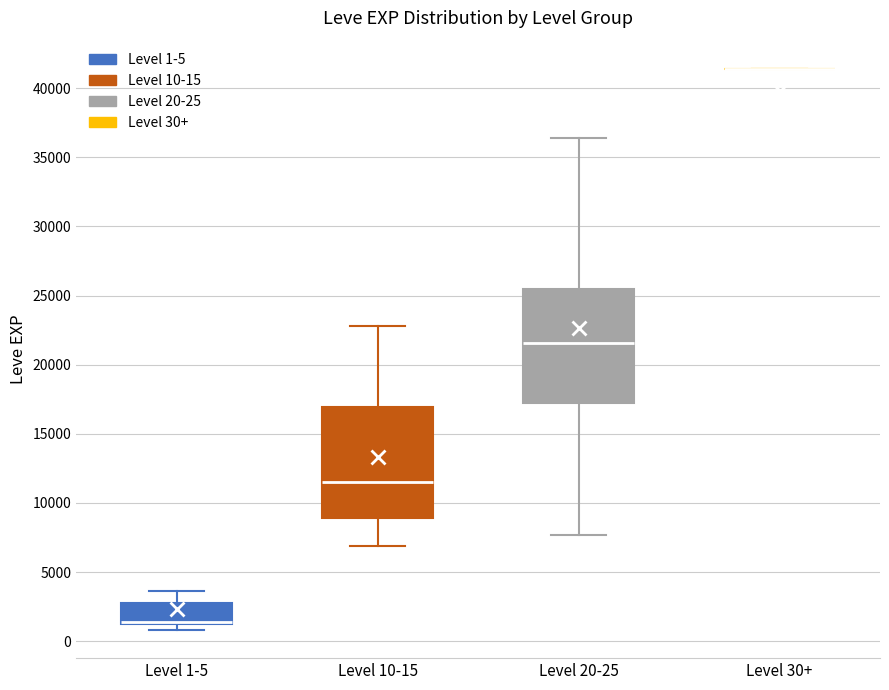

Where is the lower edge of the box for Level 1-5 on the y-axis? The values are not printed on the chart, so give them approximately, as read against the axis.

1000